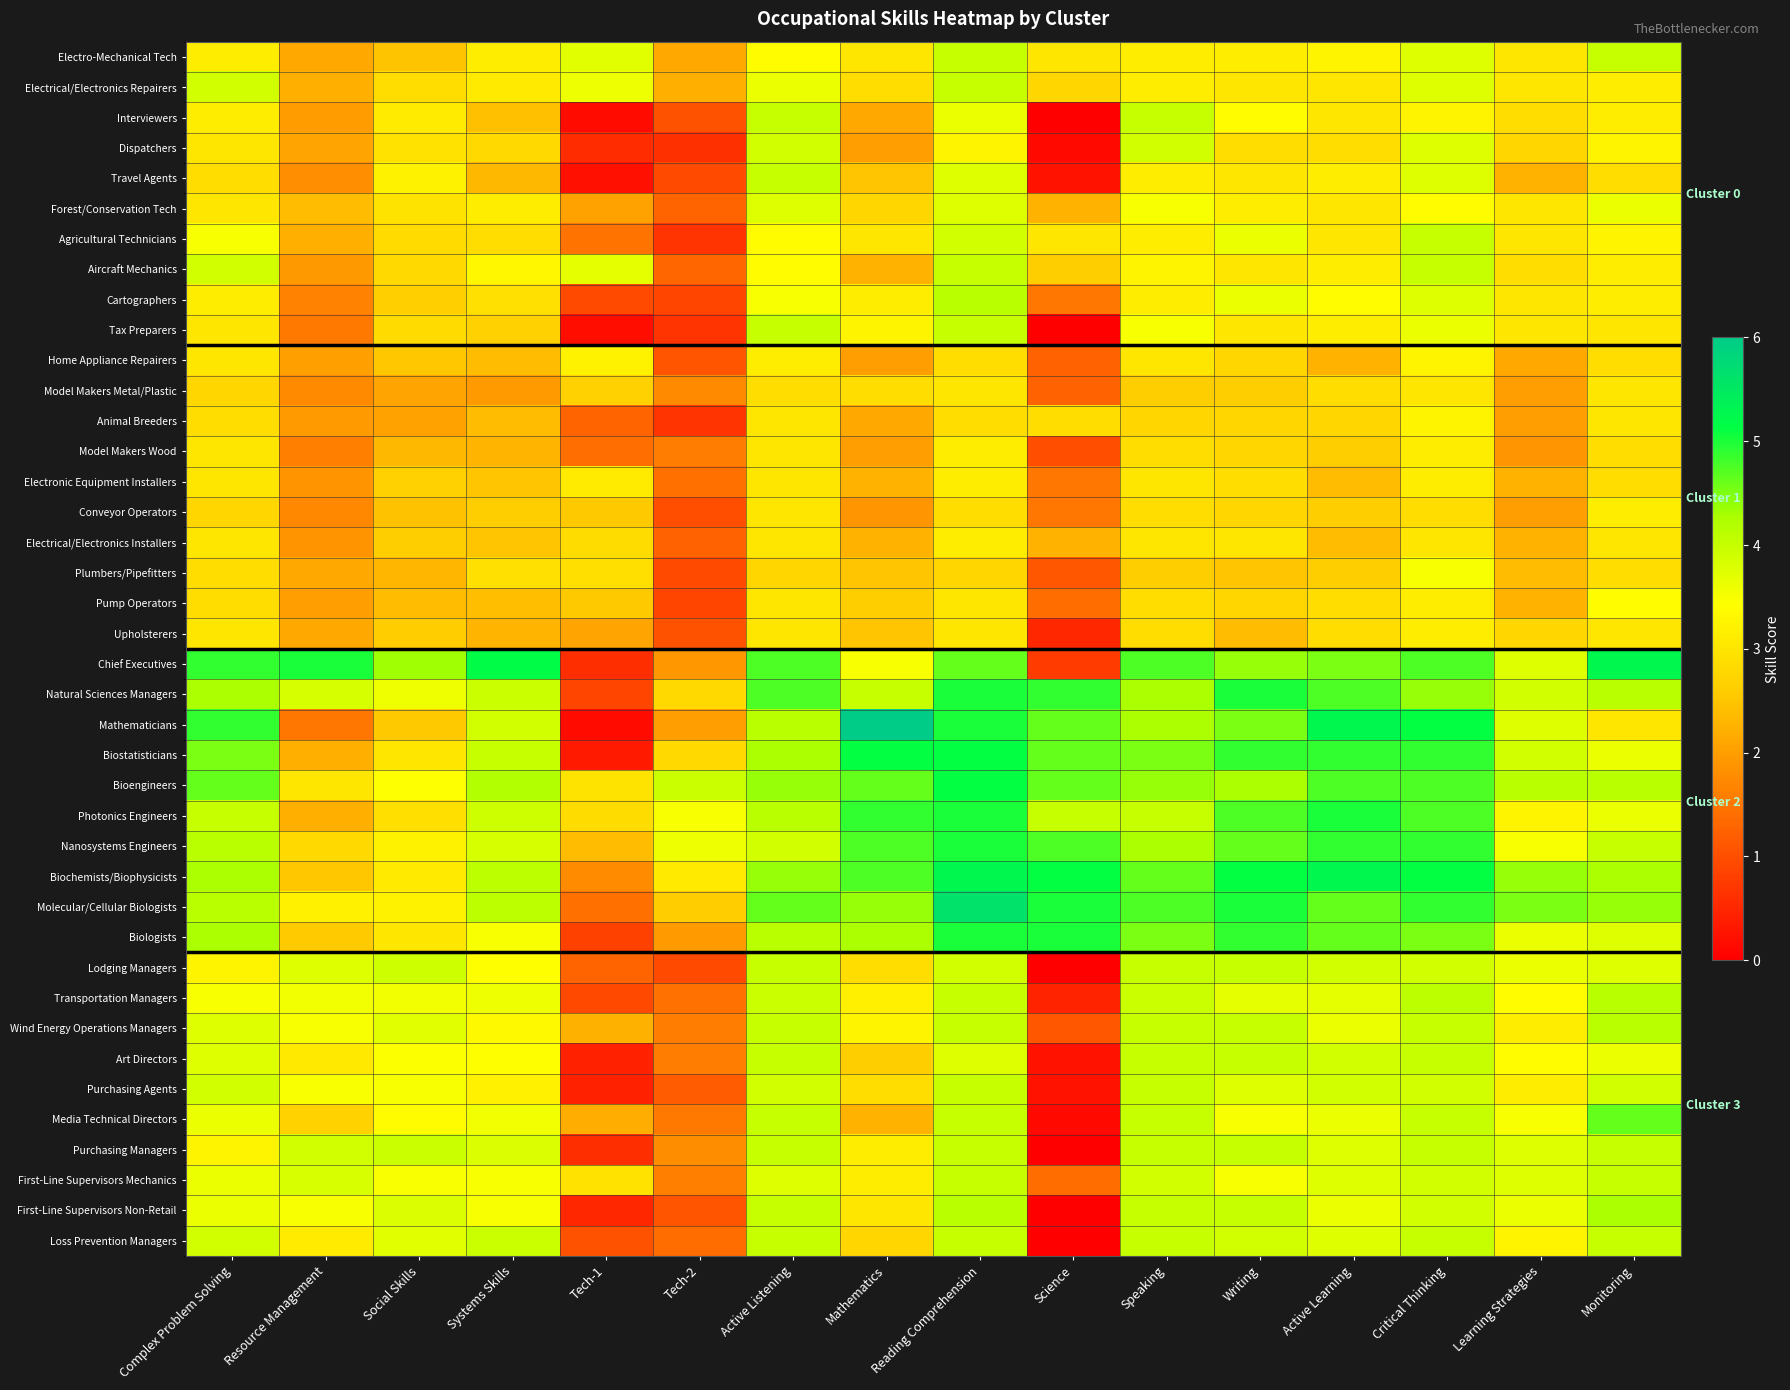

Which series has the widest spread of values?

Mathematicians